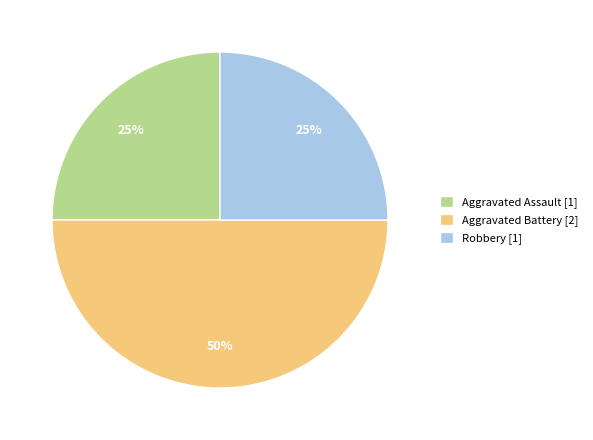

To the nearest percent, what is the difference between the largest and smallest slice percentages?

25%